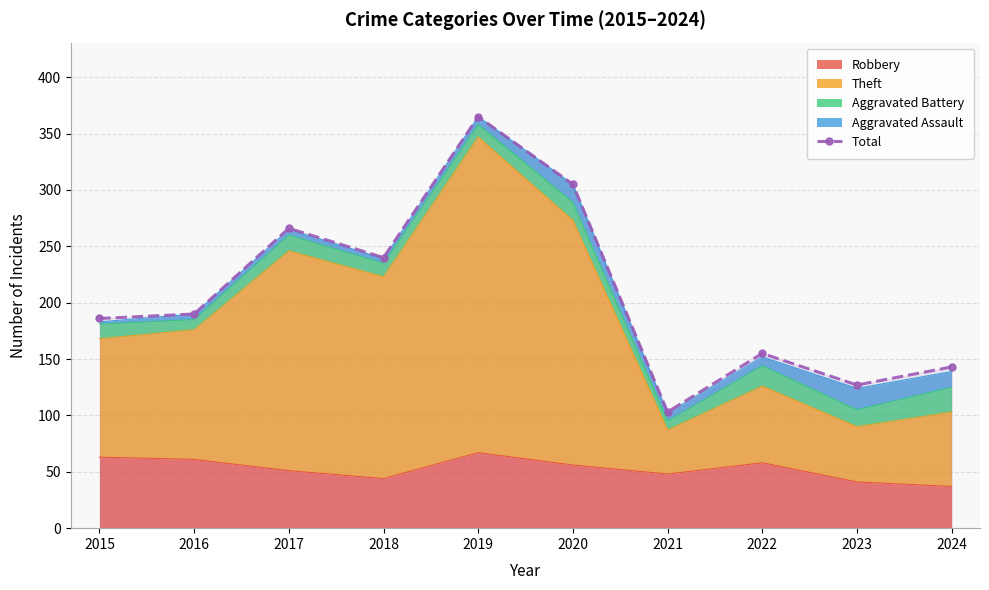

What is the sum of all values?

2080